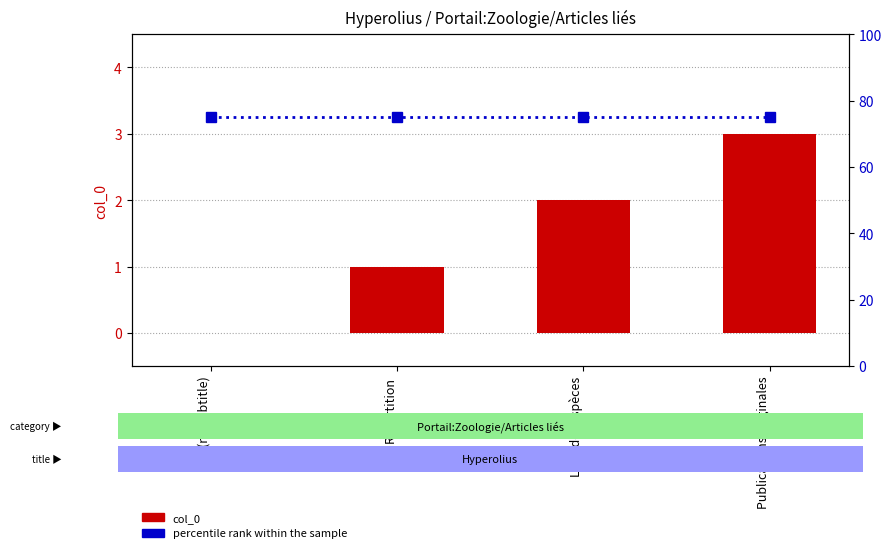

Is it true that percentile rank within the sample equals 75 at (no subtitle)?

True